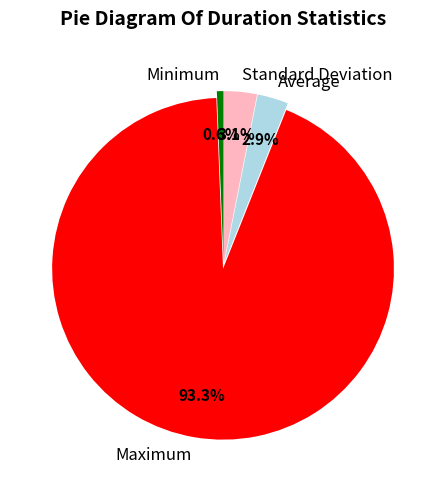

Which category has the biggest portion of the pie?

Maximum